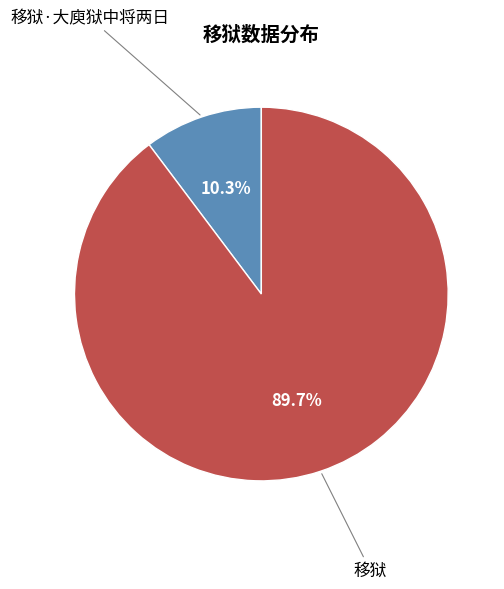

Between 移狱 and 移狱·大庾狱中将两日, which is larger?

移狱